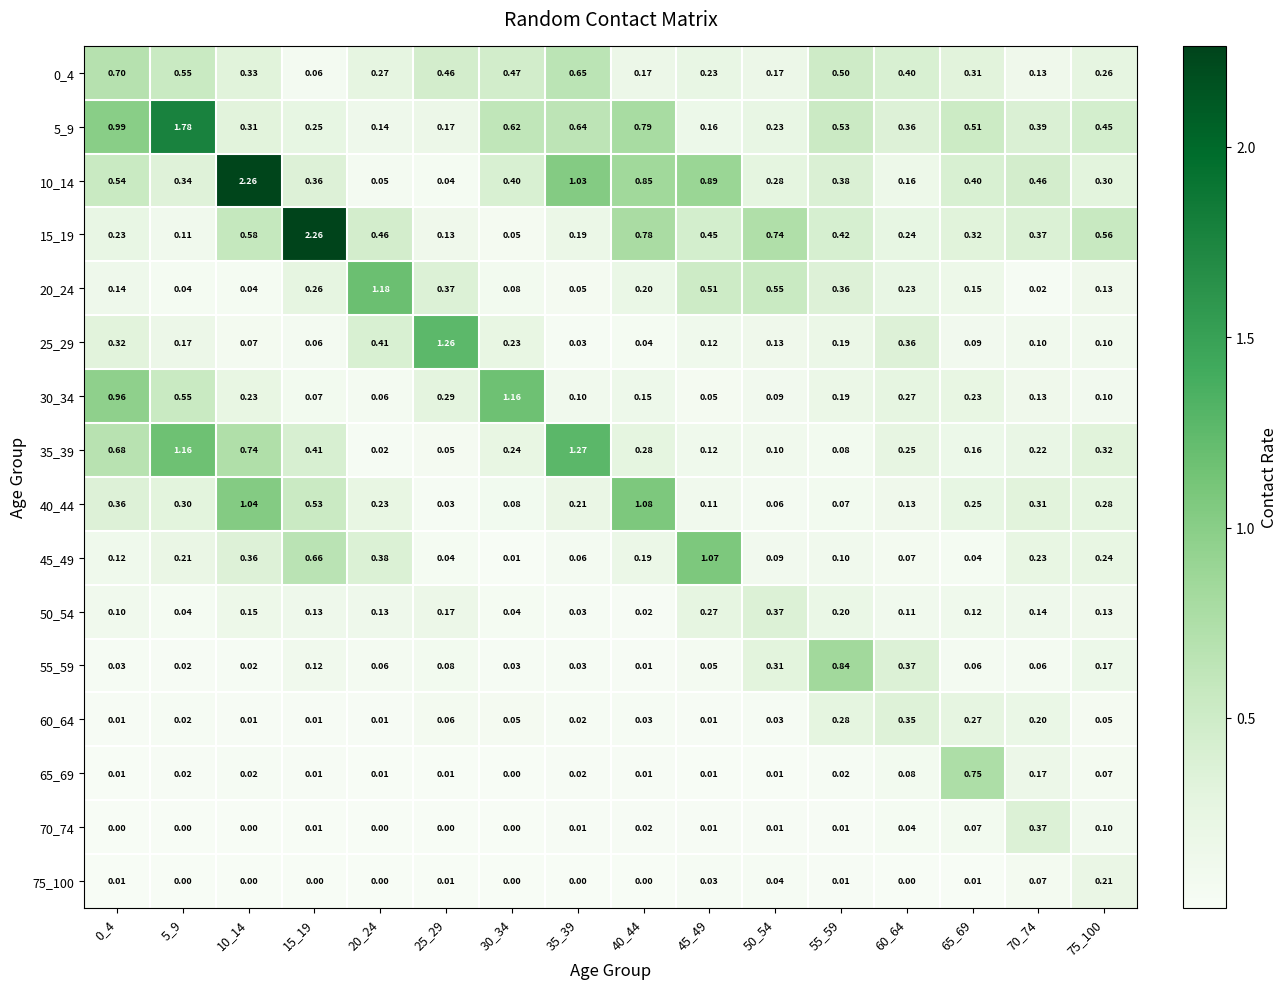

Which series has the widest spread of values?

10_14